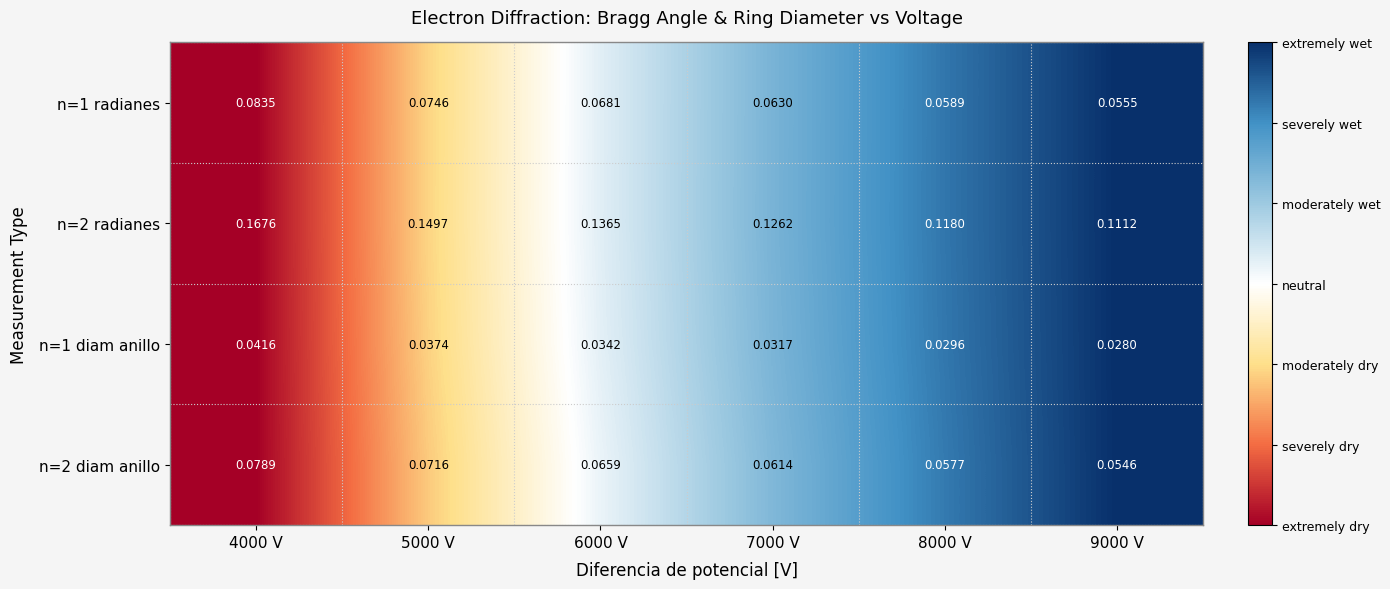

Is the value of n=2 radianes at 8000 V greater than the value of n=2 diam anillo at 5000 V?

Yes